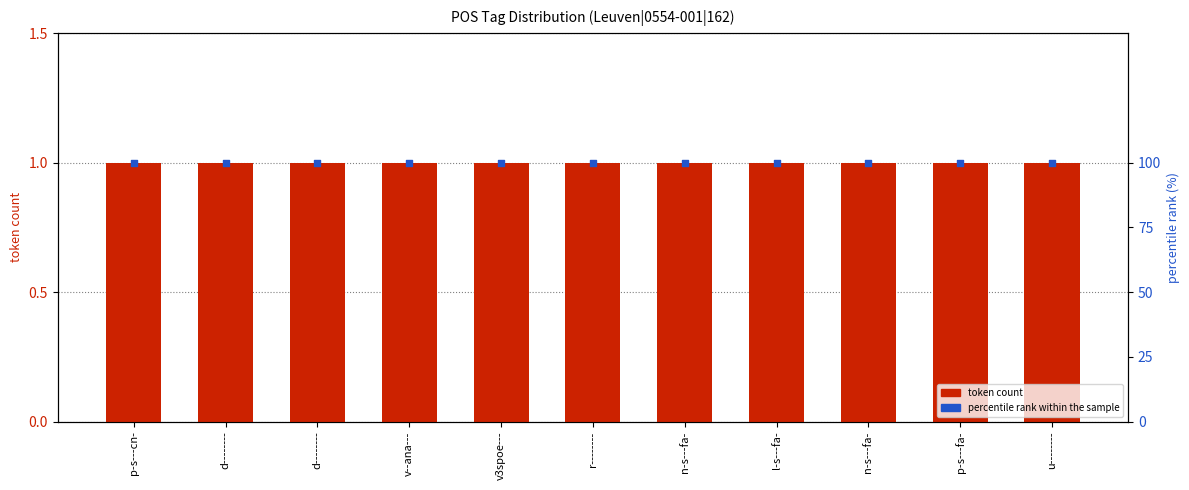

Which series contains the lowest Y value?

token count